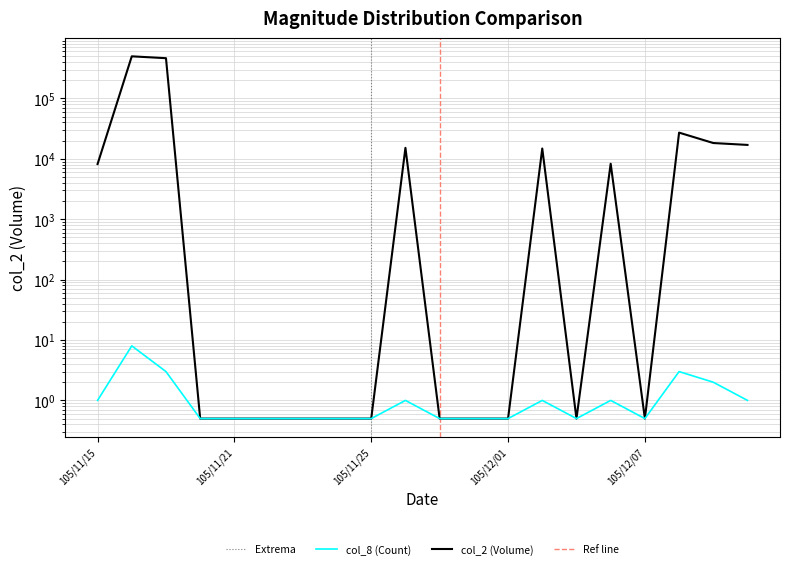

At which category does the chart reach its minimum across all series?

105/12/01